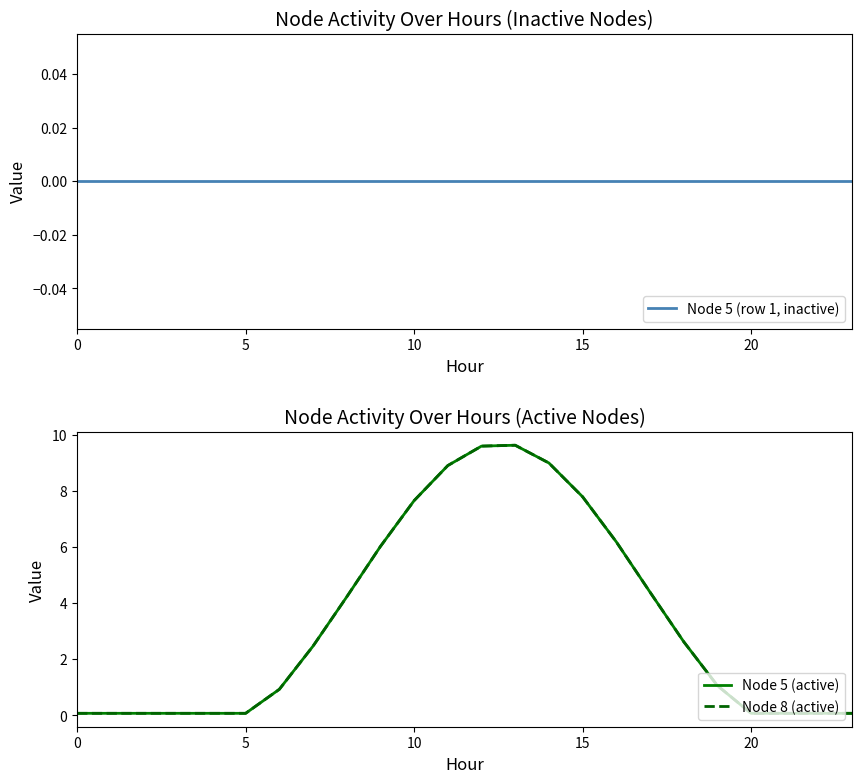

Where is Node 8 (active) nearest to the value 4?

8